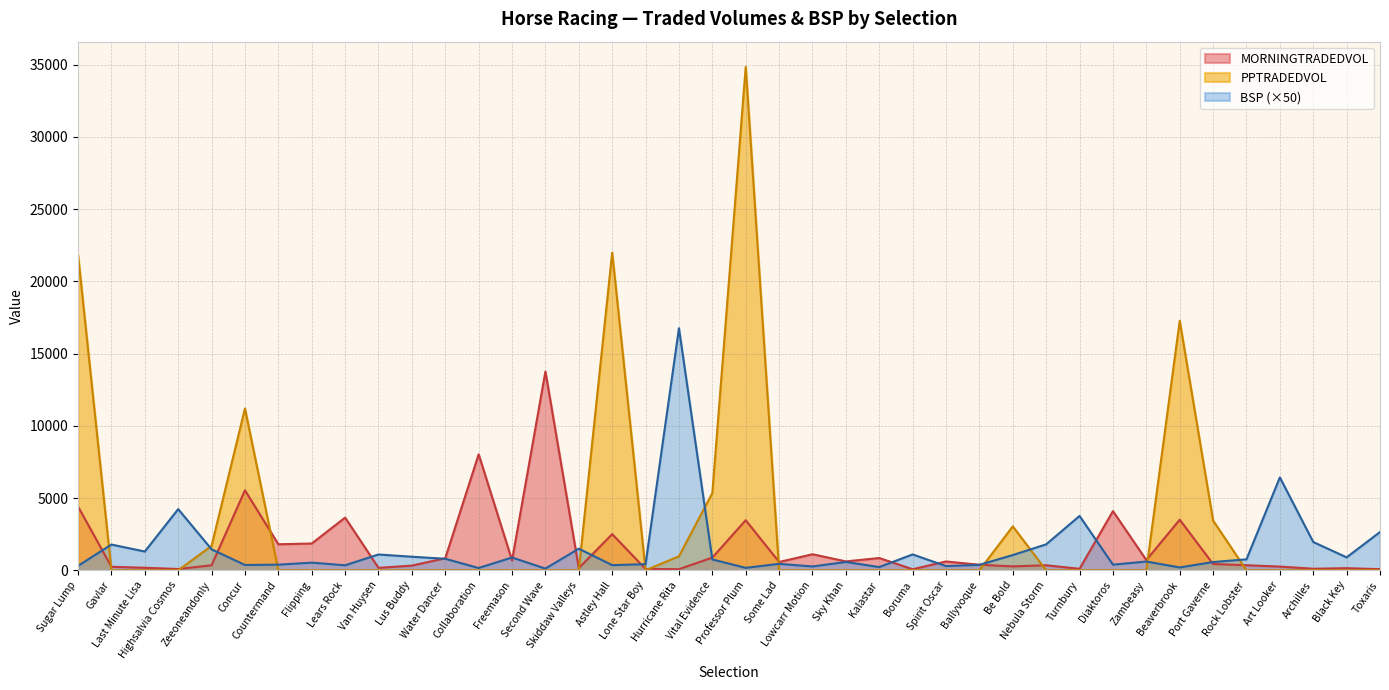

What is the difference between the highest and lowest values at Skiddaw Valleys?

1499.5